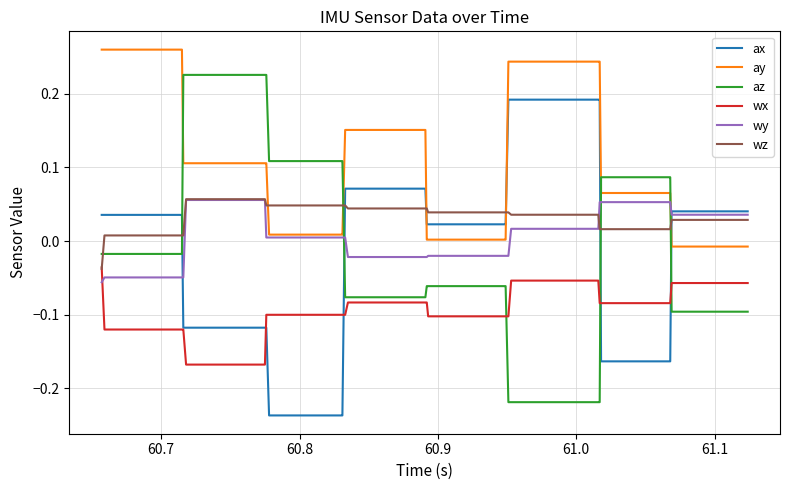

True or false: wx and ay intersect in this chart.

False